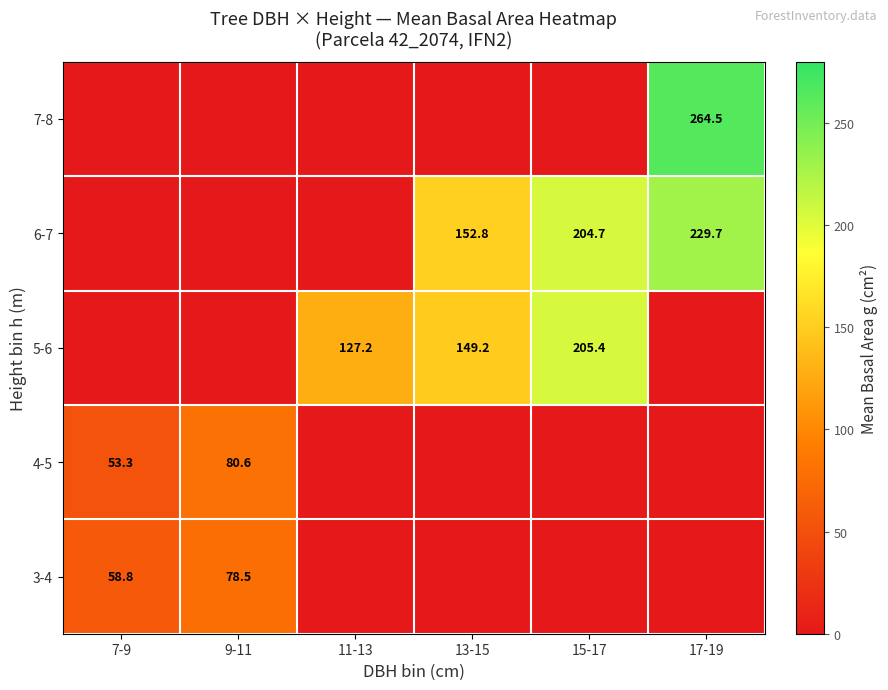

The 5-6 series shows 127.2 at 11-13. True or false?

True